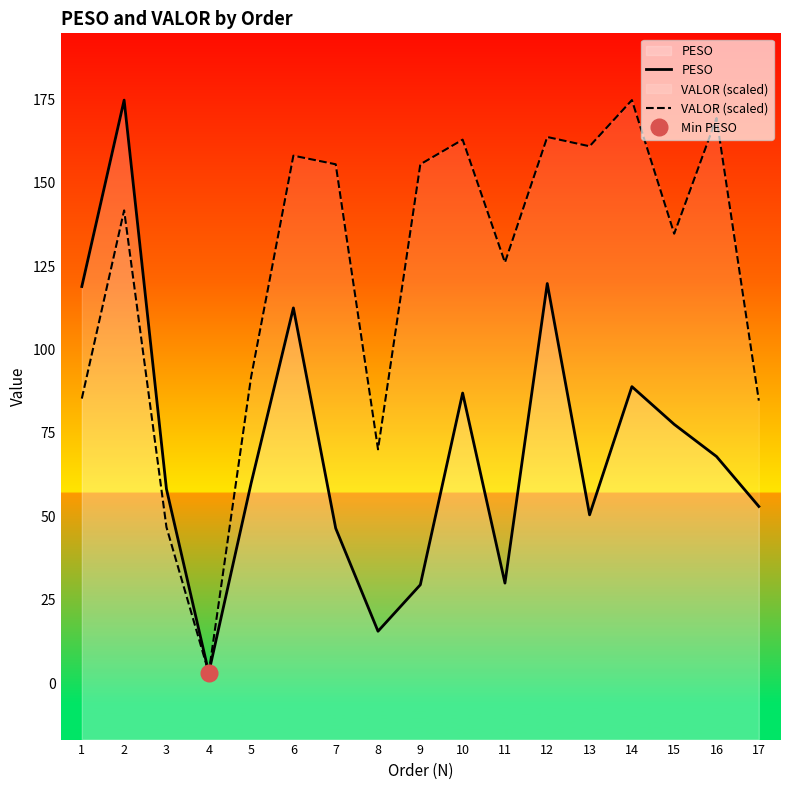

In VALOR (scaled), how many points are higher than both neighbors (excluding endpoints)?

6